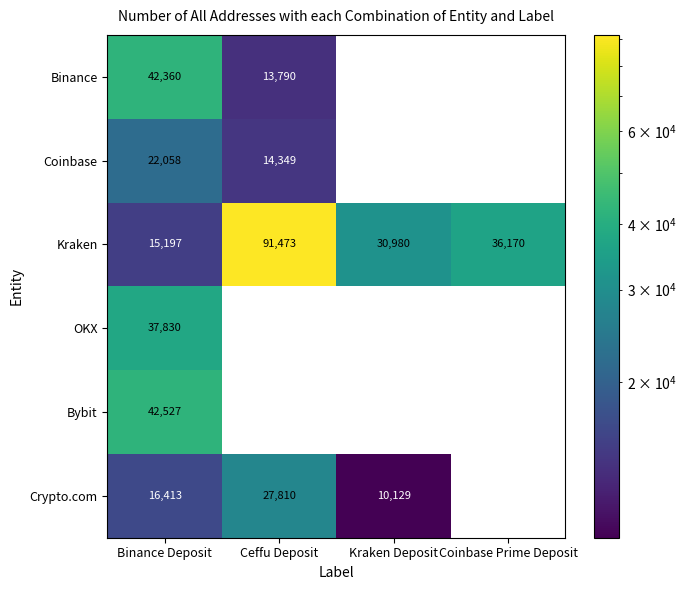

Where does the Kraken series first go above 36170?

Ceffu Deposit